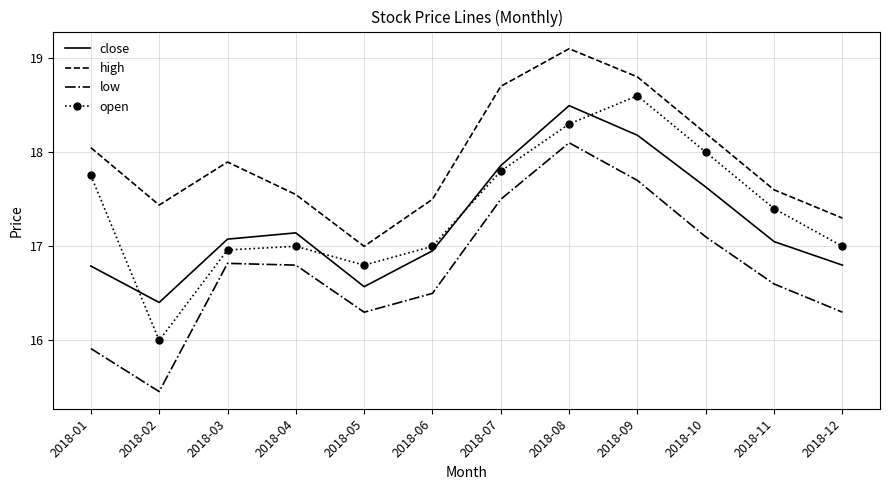

Is it true that close equals 16.8 at 2018-01?

True